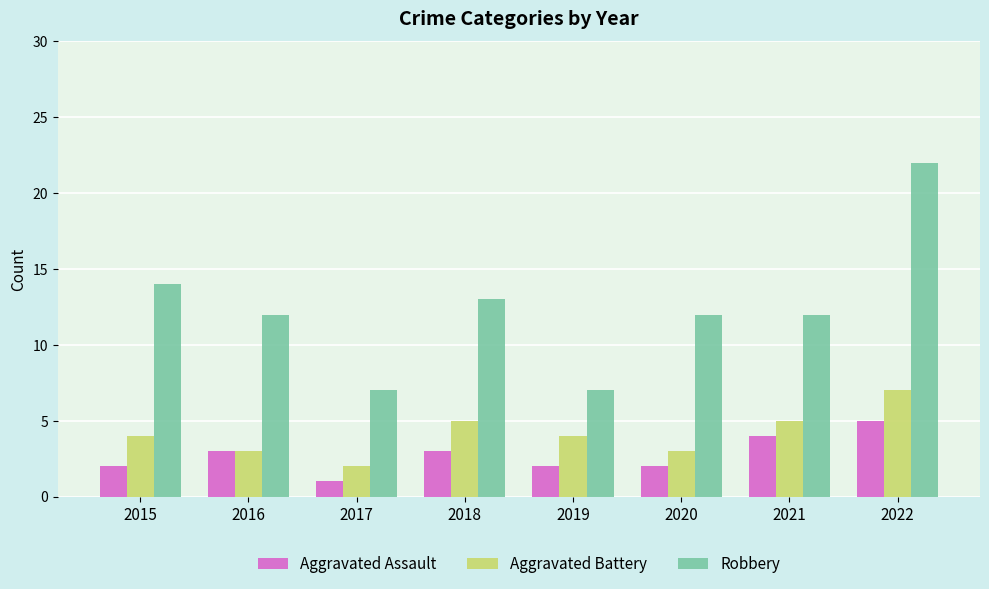

Are the bars horizontal?

No